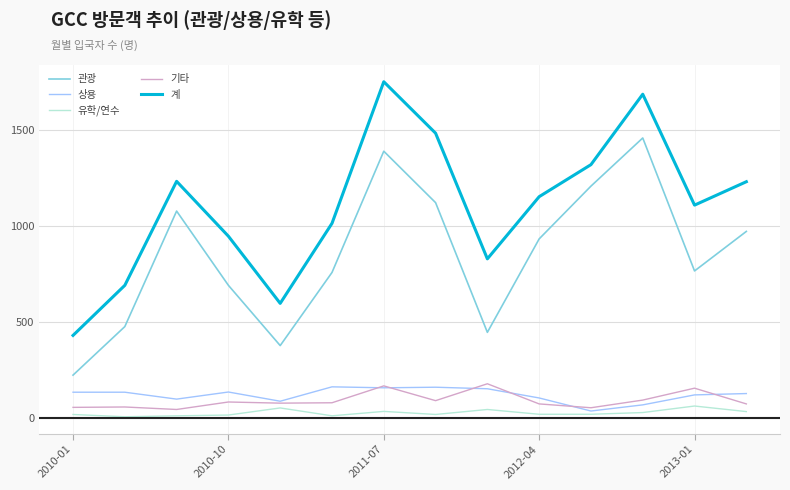

Does the chart display data point markers on the line(s)?

No